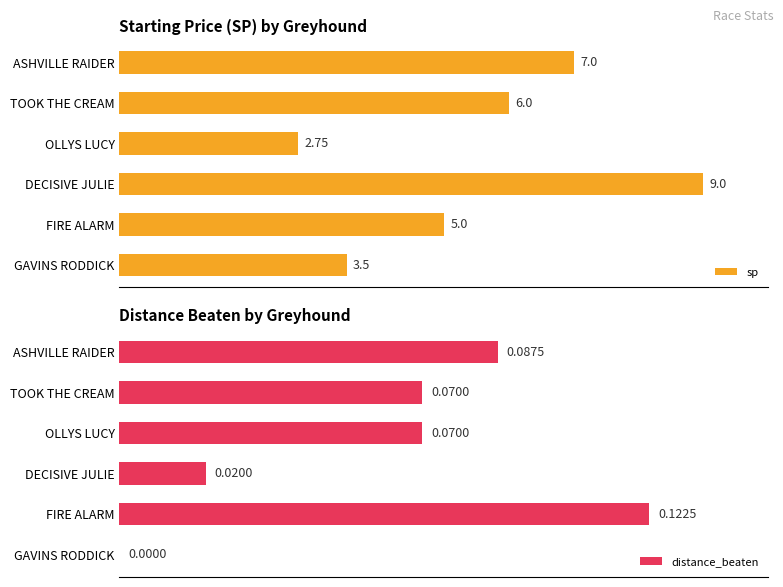

Which series has the widest spread of values?

sp